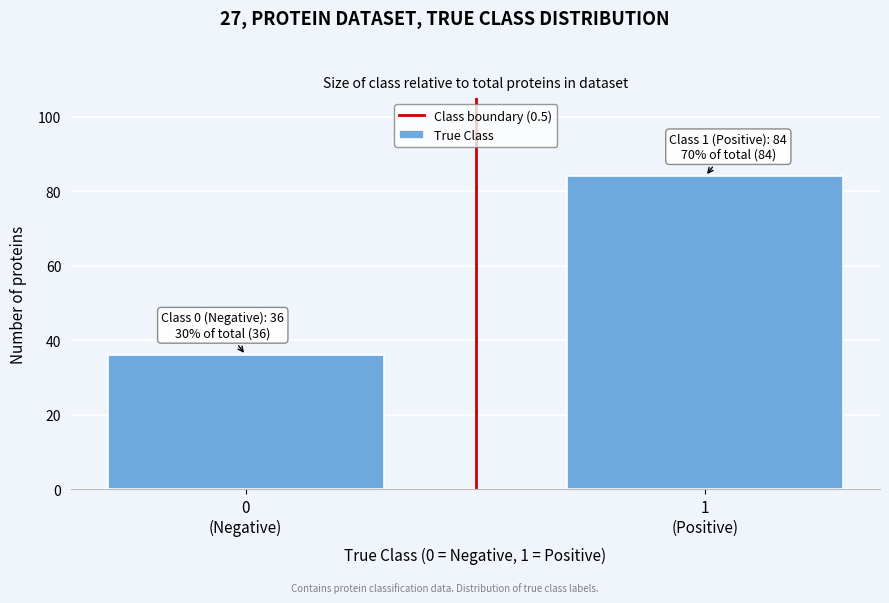

Reading left to right, transcribe all the data shown in this chart.

36	84